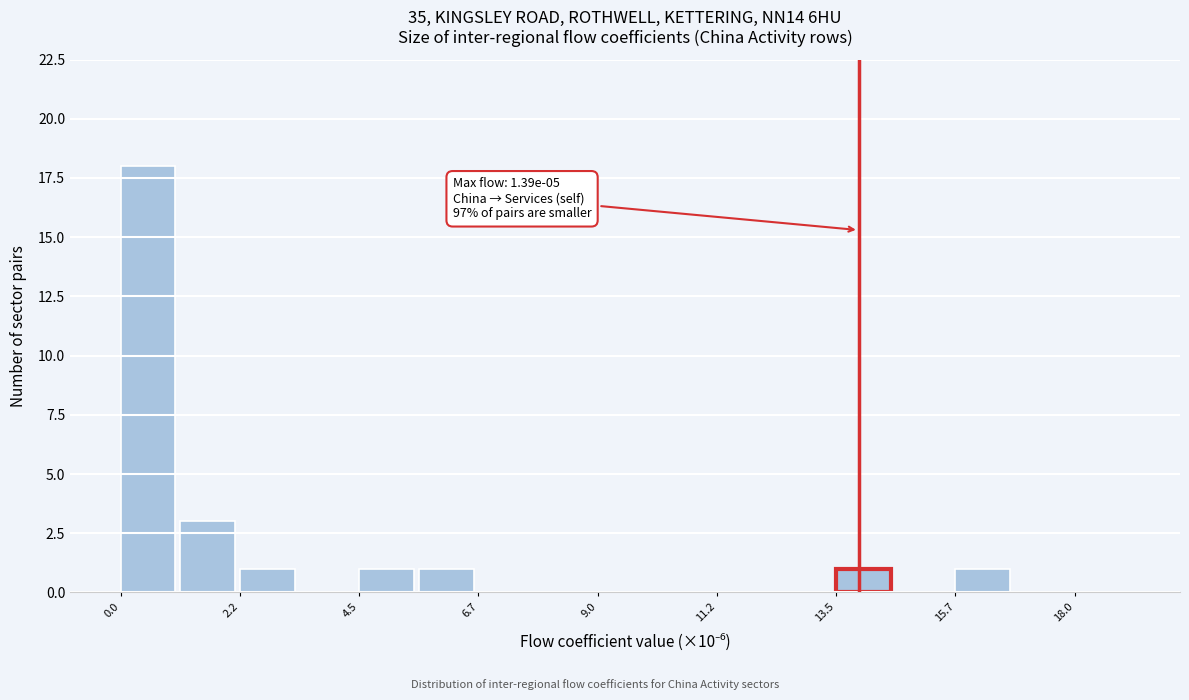

Around what value on the x-axis is the tallest bar? Give the approximate position of its centre, as read against the axis.

0.5